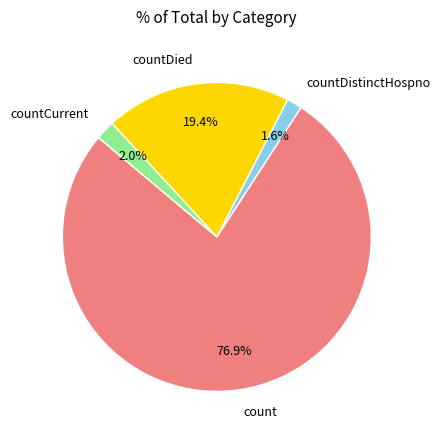

Combined, what portion of the pie is countDied and countDistinctHospno?

21.0%